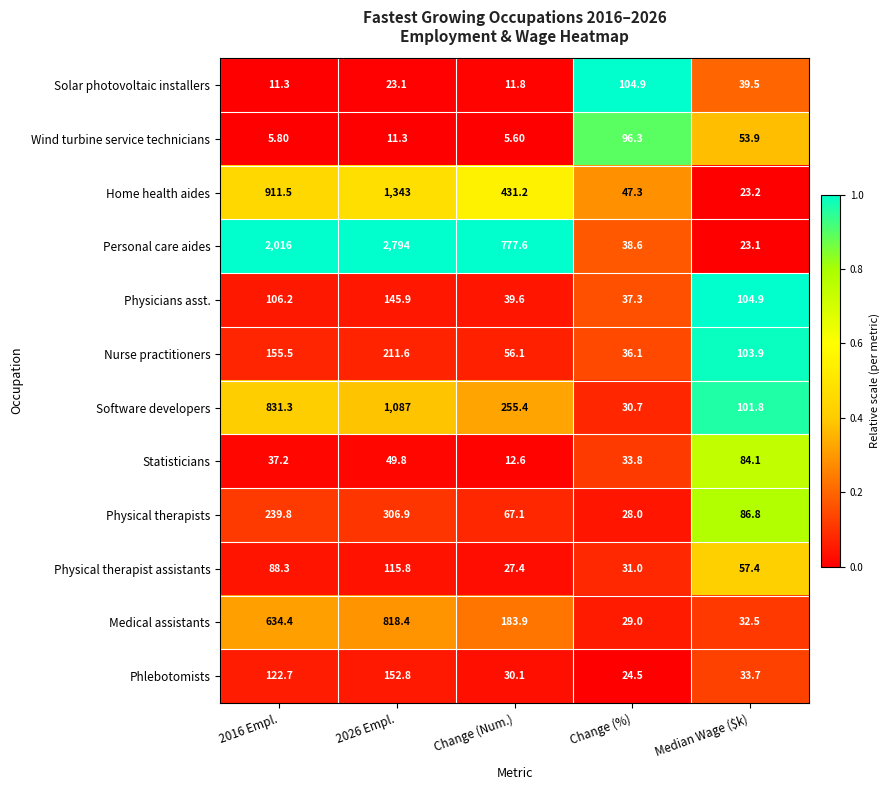

List the labels in order of Software developers value, largest first.

2026 Empl., 2016 Empl., Change (Num.), Median Wage ($k), Change (%)